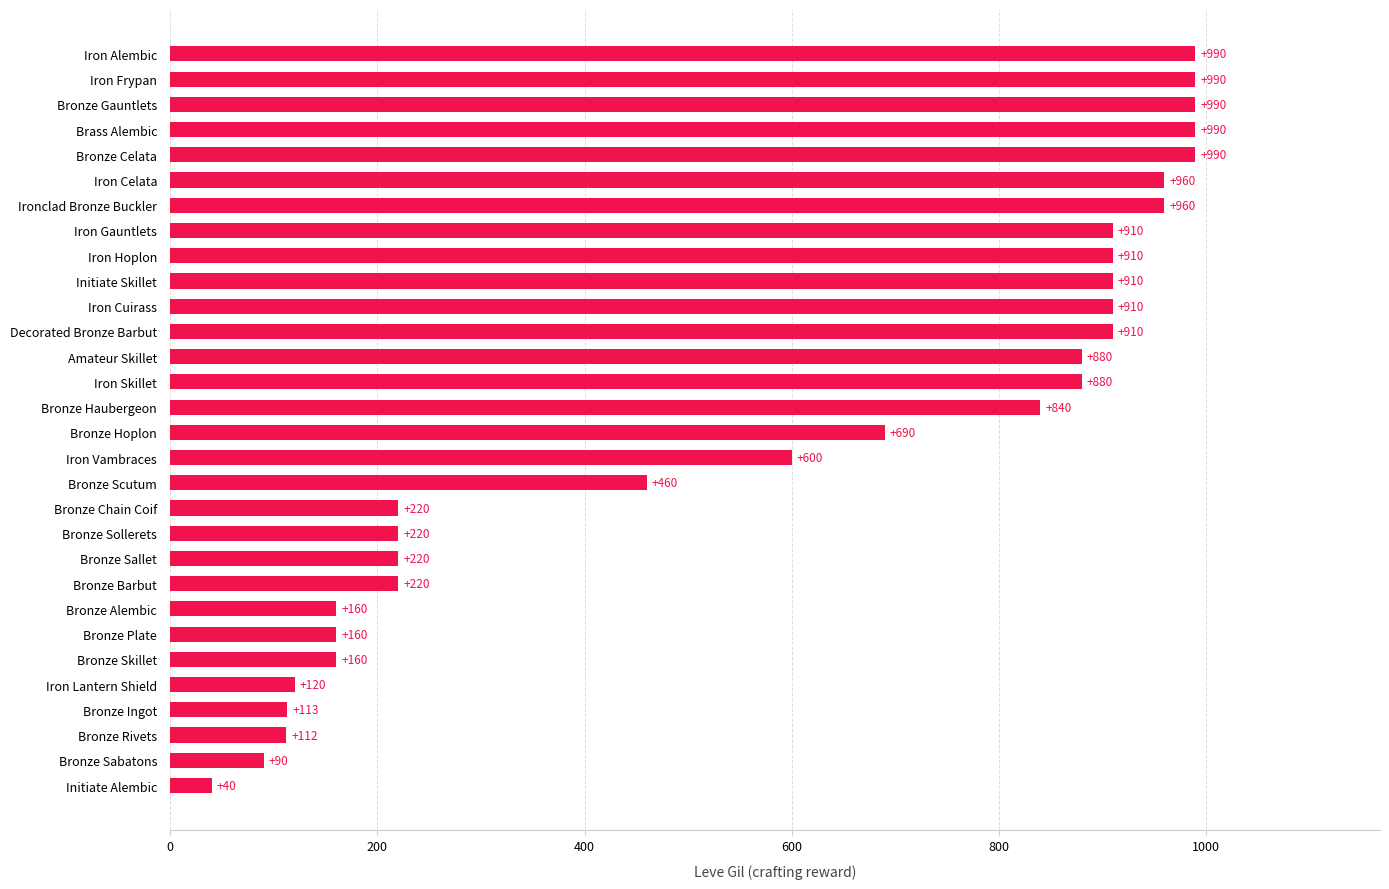

The value at Bronze Scutum is 460. True or false?

True